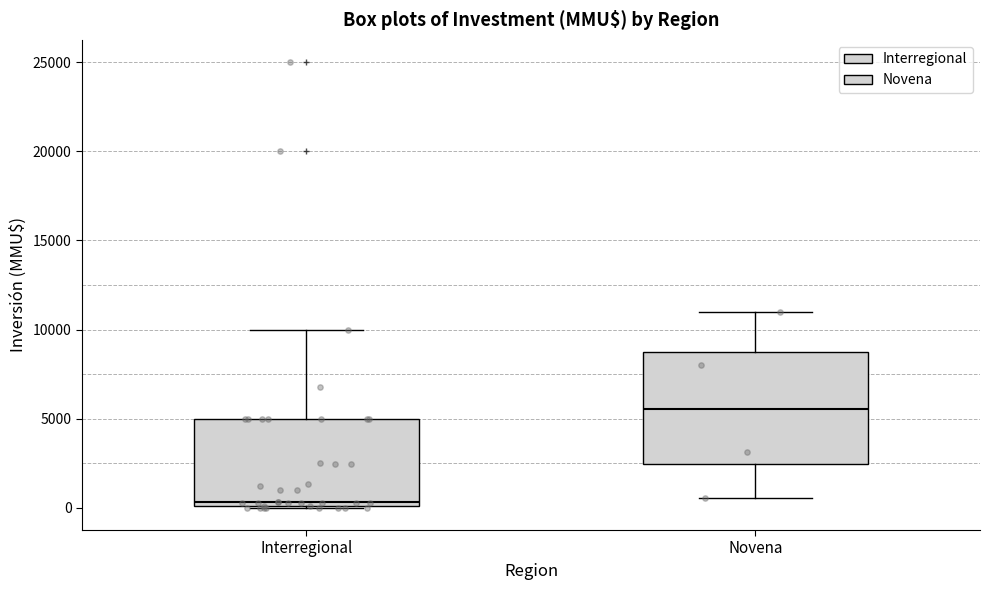

Reading left to right, read every box against the y-axis: the position of its median line, the range the box covers, and the ends of its whiskers. The values are not printed on the chart, so give them approximately, as read against the axis.

Interregional: median 500, box 0 to 5000, whiskers 0 to 10000
Novena: median 5500, box 2500 to 9000, whiskers 500 to 11000